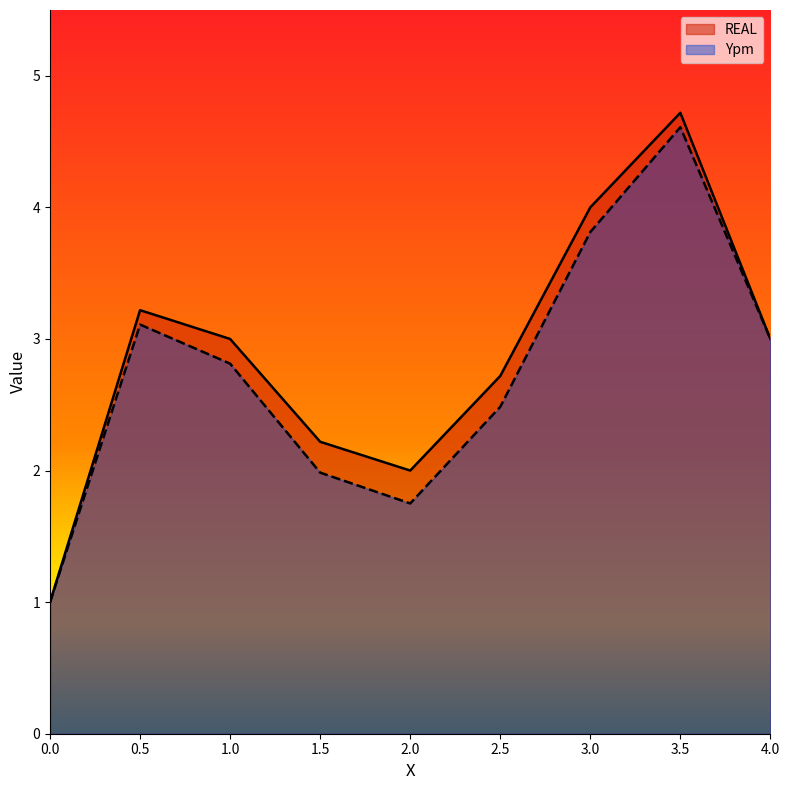

What is the label of the 8th point from the right?

0.5